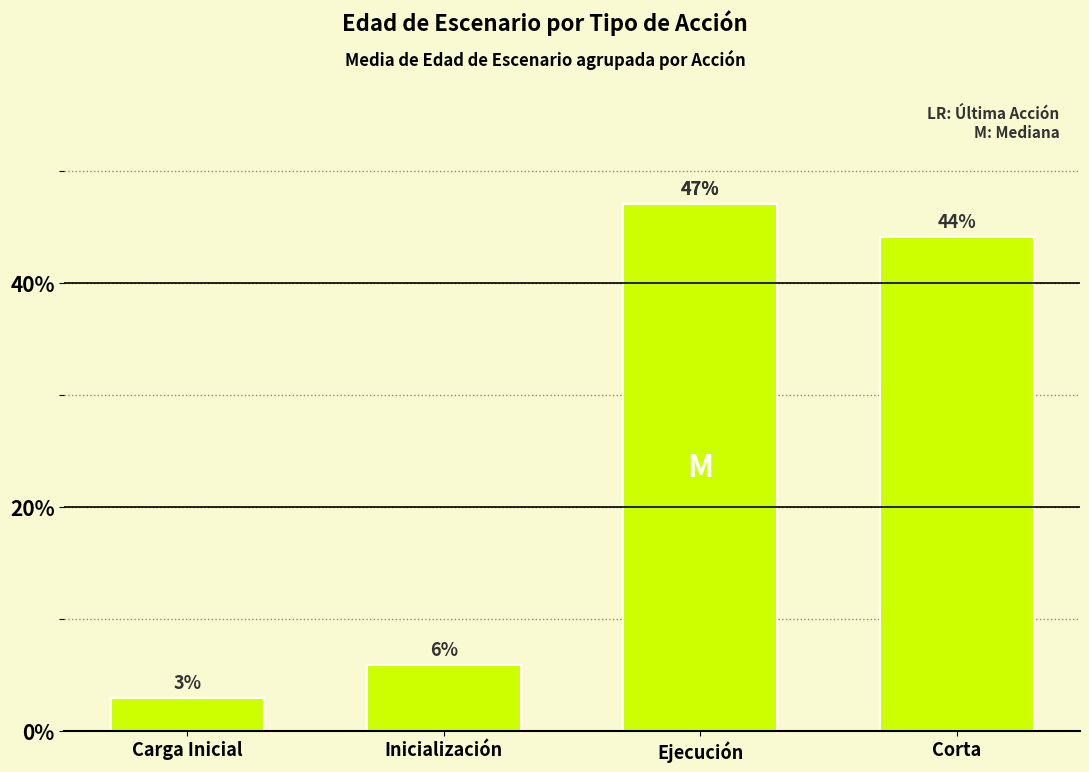

What is the label of the 4th bar from the right?

Carga Inicial